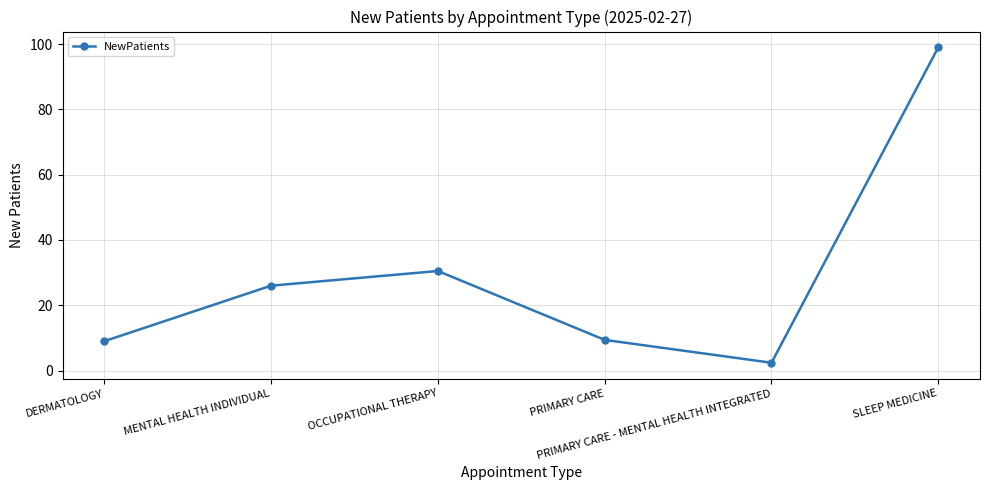

What is the smallest value displayed?

2.4